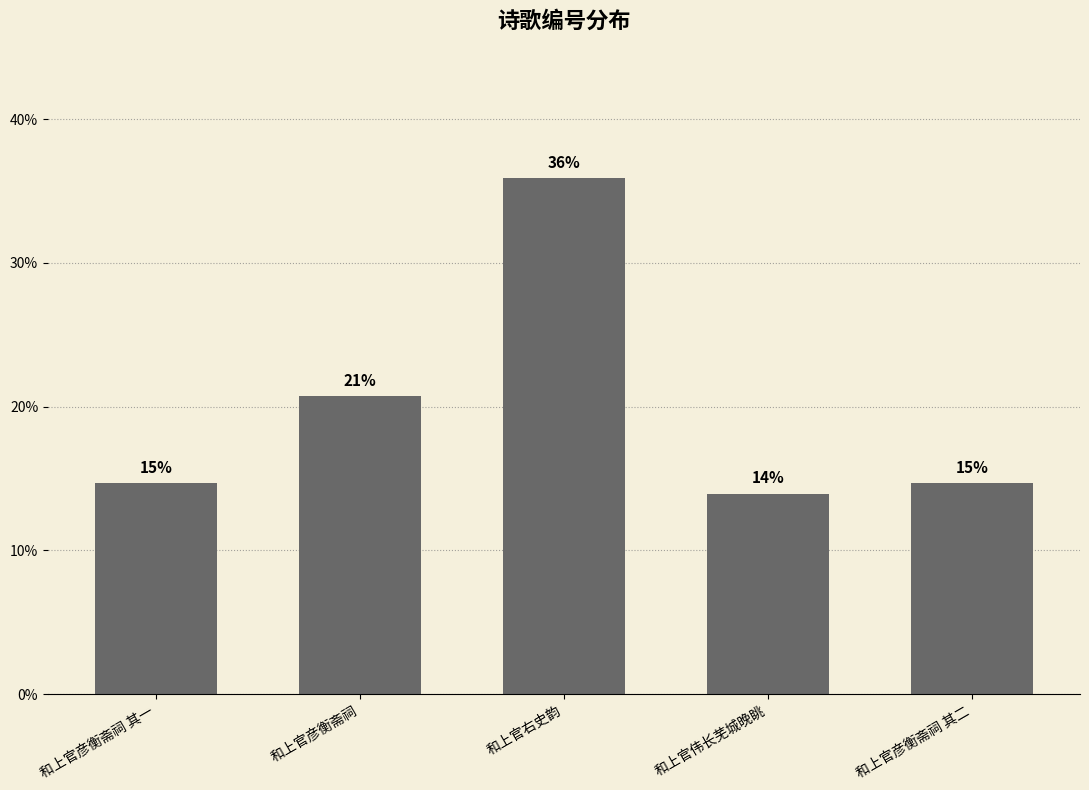

Rank the categories by value from highest to lowest.

和上官右史韵, 和上官彦衡斋祠, 和上官彦衡斋祠 其二, 和上官彦衡斋祠 其一, 和上官伟长芜城晚眺